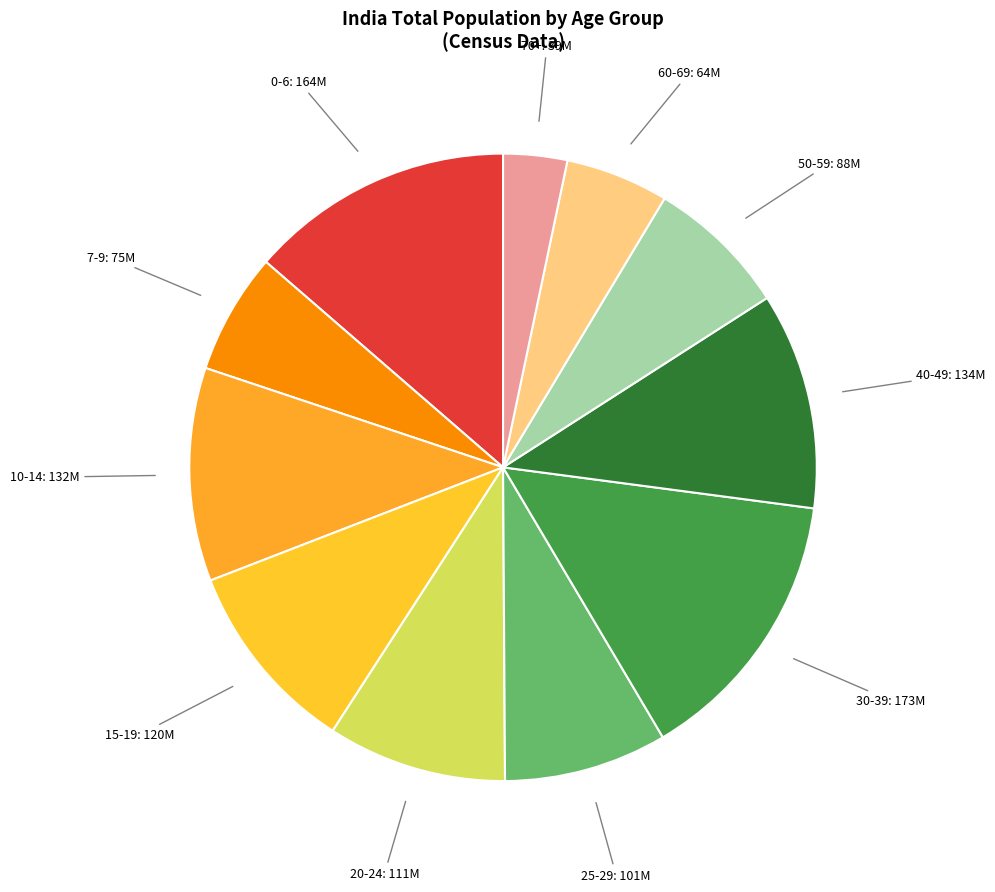

What is the ratio of the value at 40-49 to the value at 50-59?

1.5